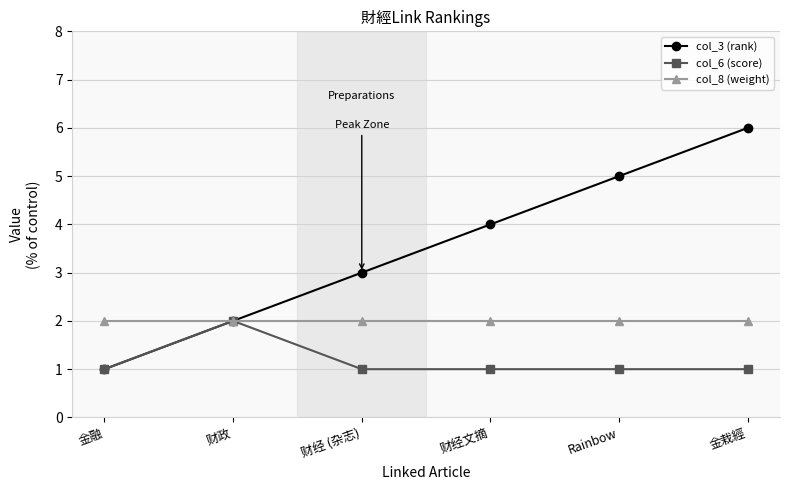

What is the label of the 6th point from the right?

金融